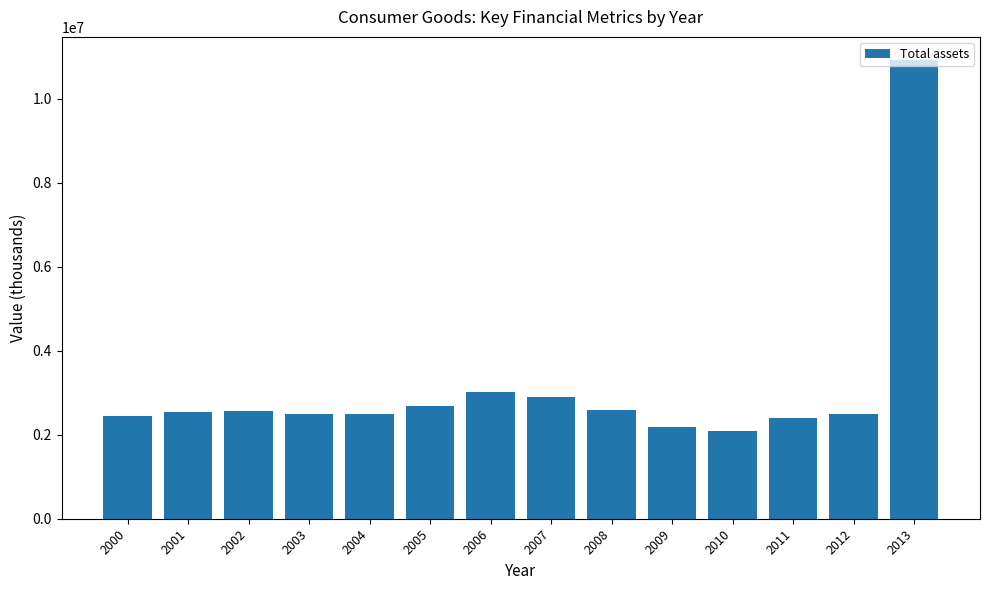

What is the ratio of the value at 2002 to the value at 2008?

1.0